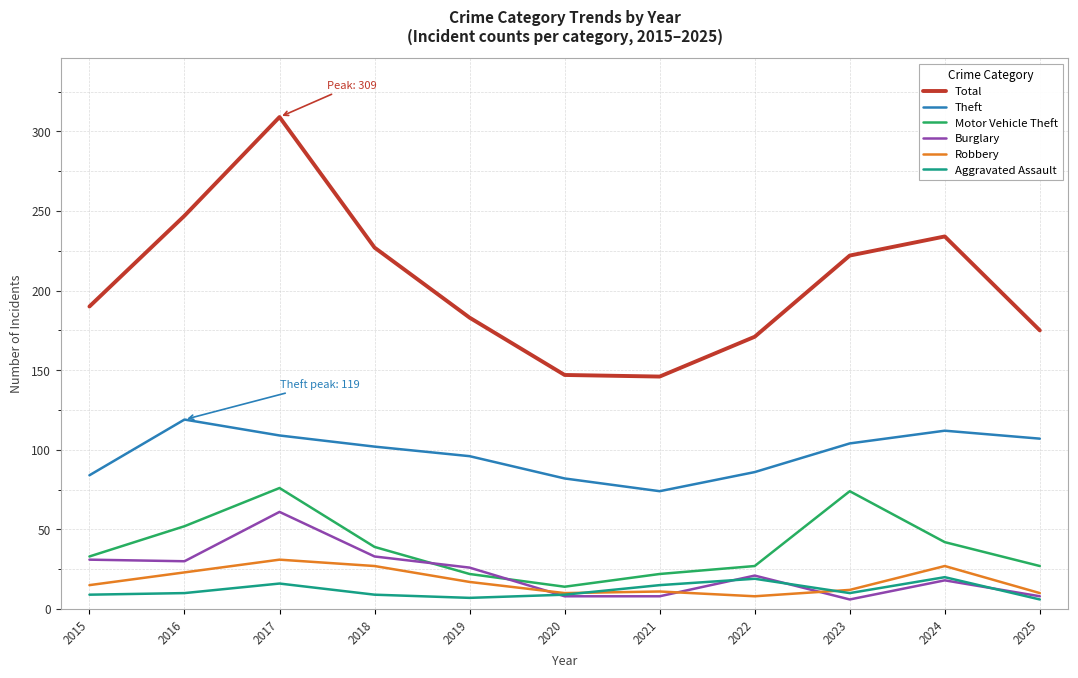

Which category has the highest value across all series?

2017